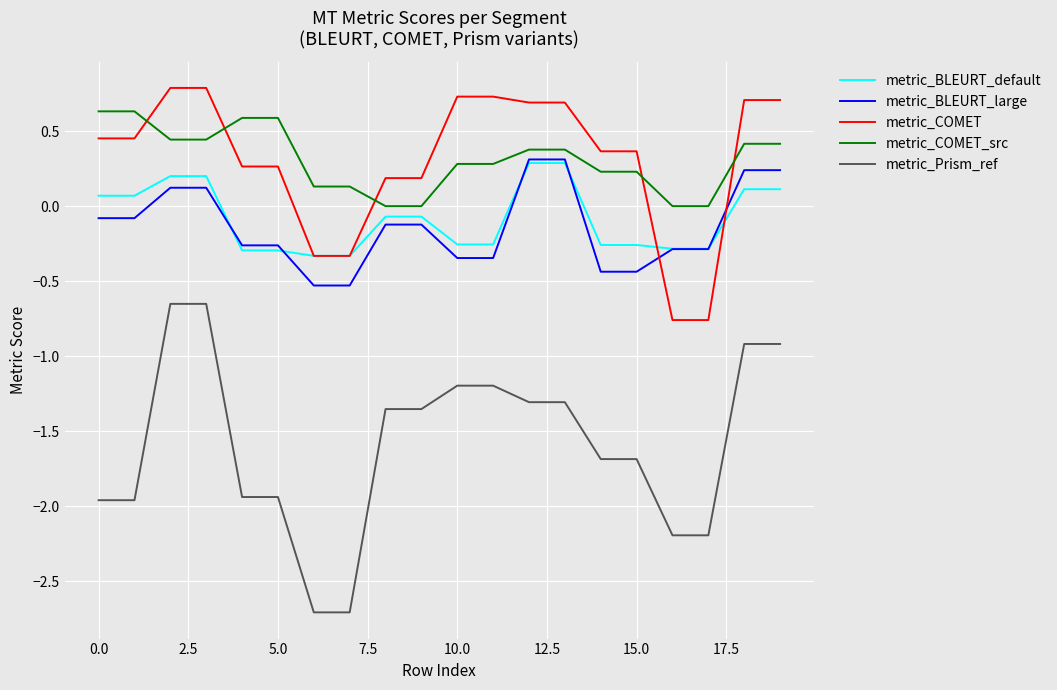

Which series has the largest range (max minus min)?

metric_Prism_ref